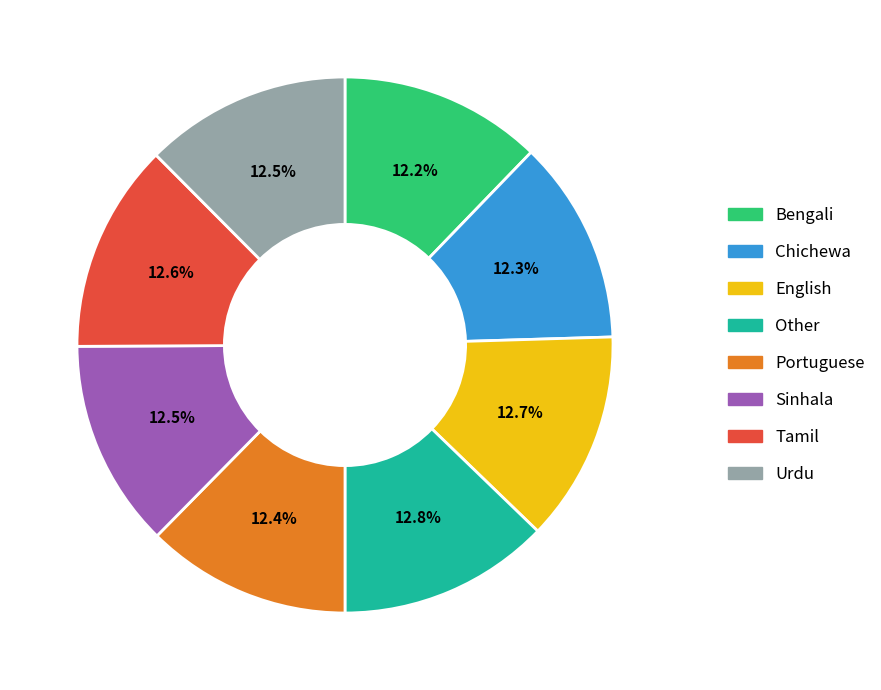

Combined, what portion of the pie is Tamil and Other?

25.4%